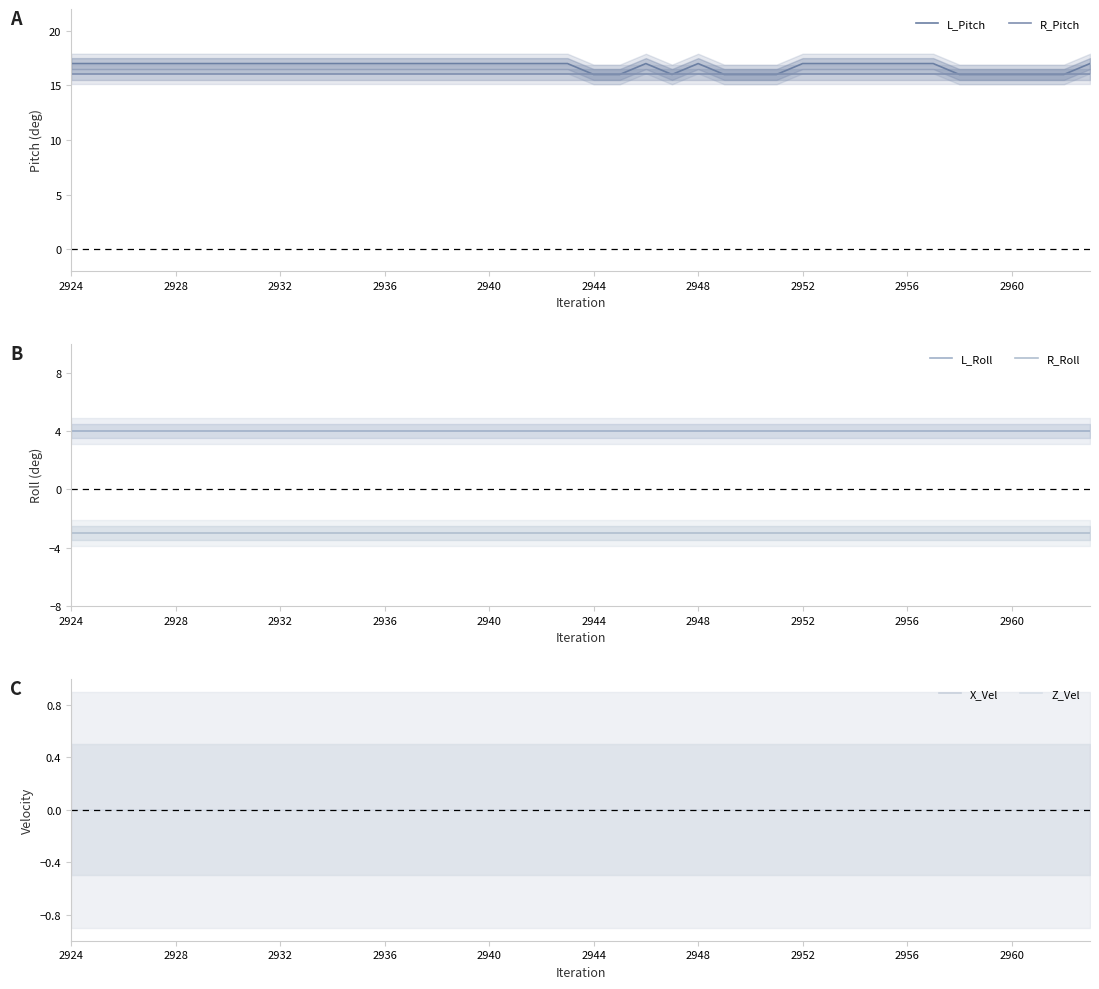

Where is X_Vel nearest to the value 0?

2924